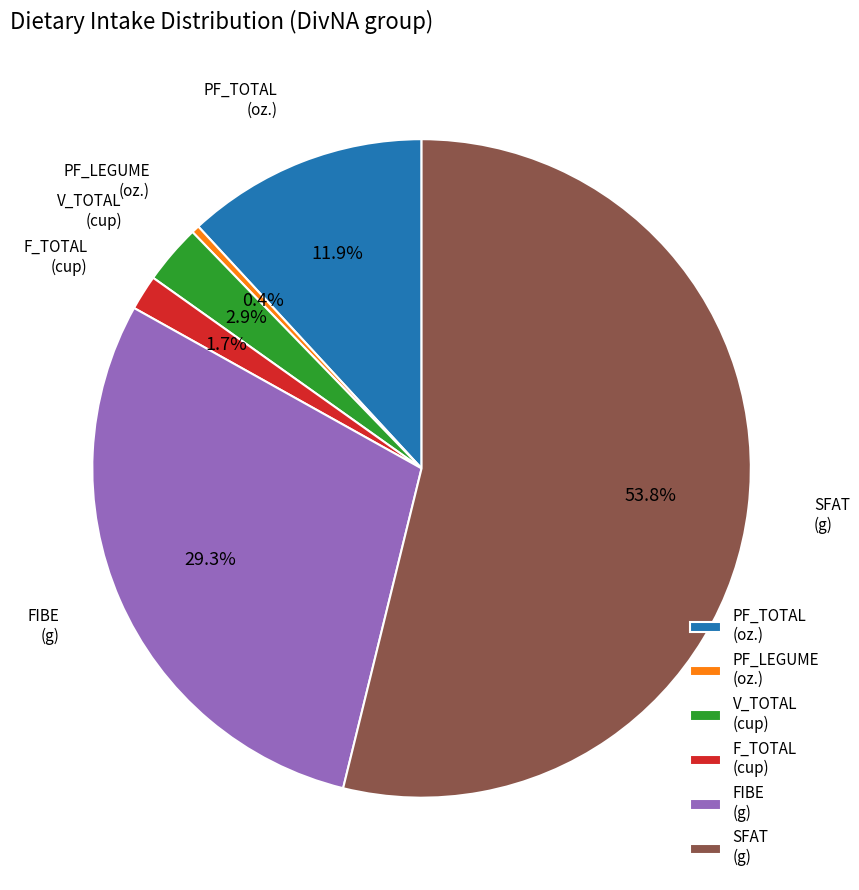

Is there any slice that represents more than half of the pie?

Yes